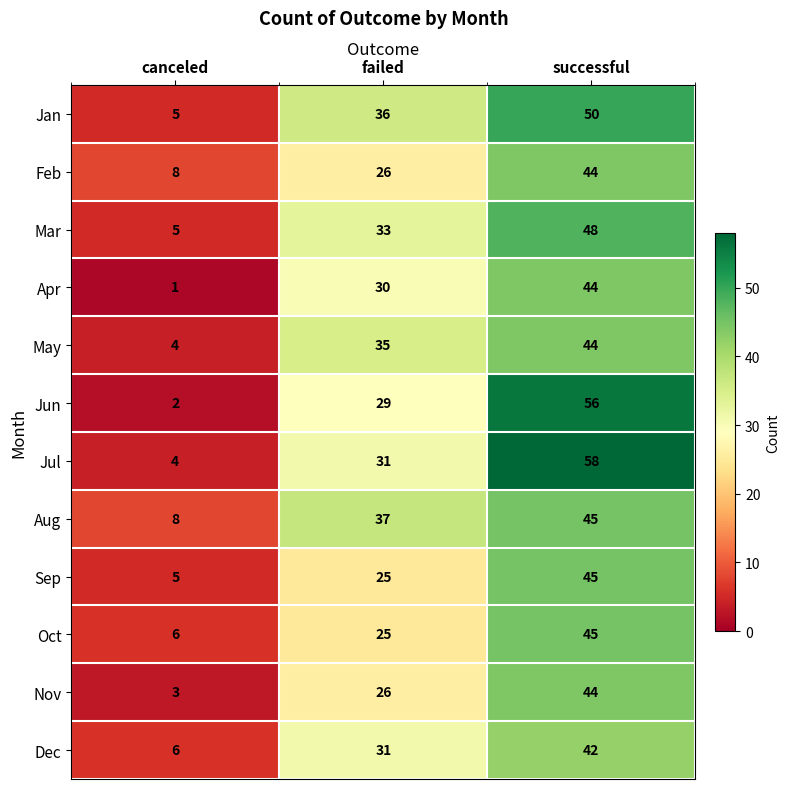

What is the difference between the maximum and second lowest values in the Mar series?

15